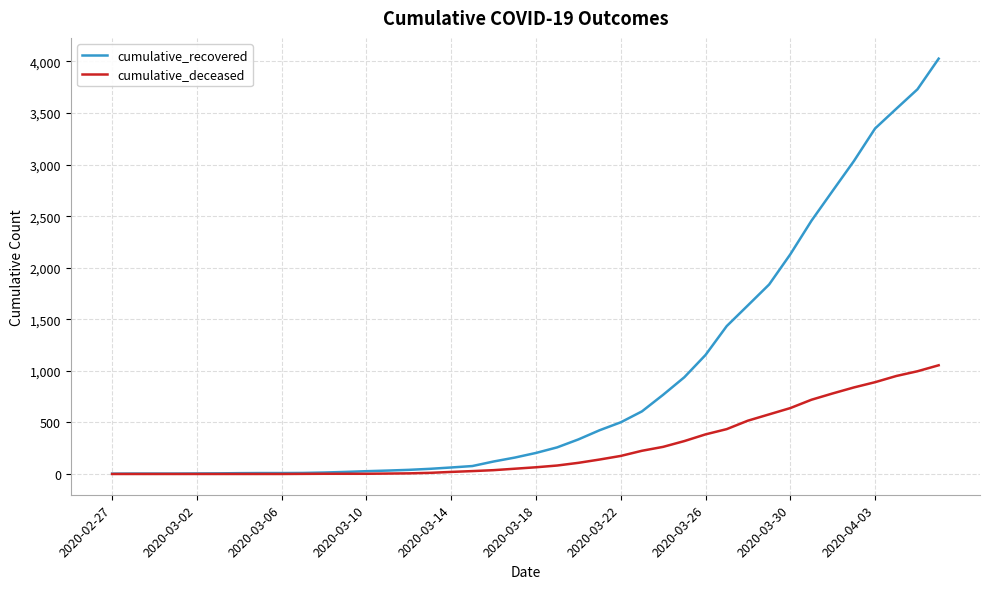

Which series has the largest total across all categories?

cumulative_recovered